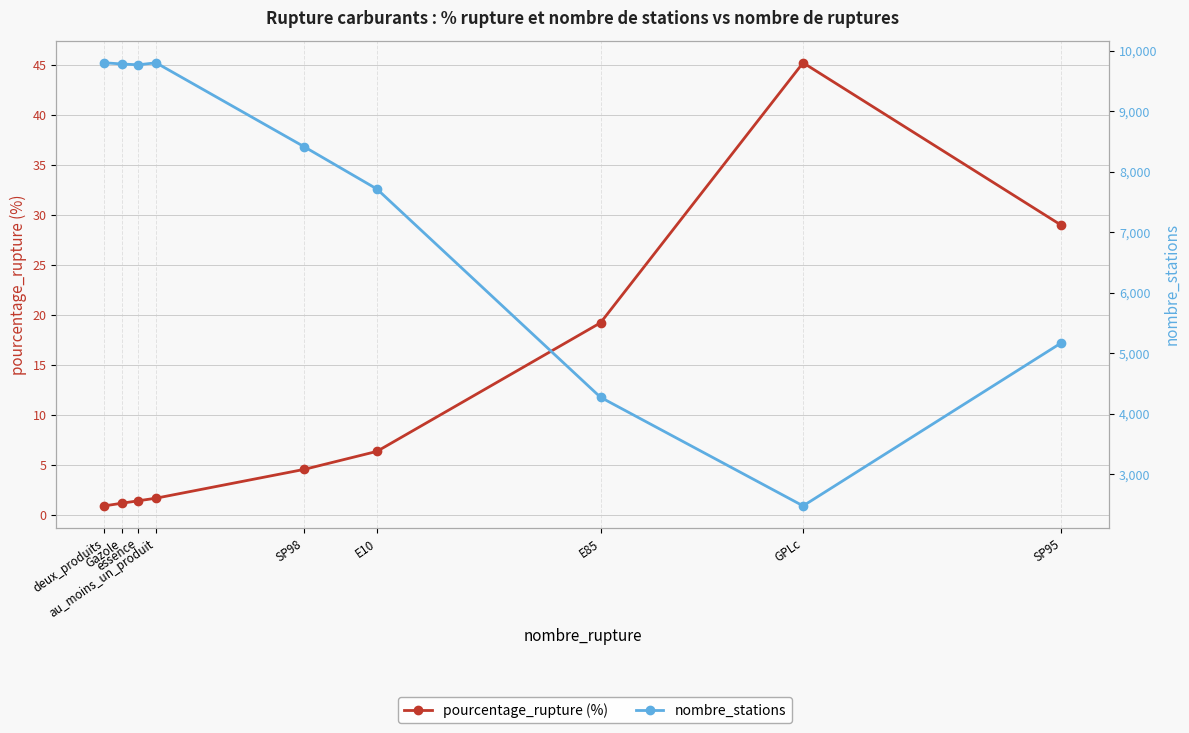

True or false: pourcentage_rupture (%) and nombre_stations cross at least once.

False